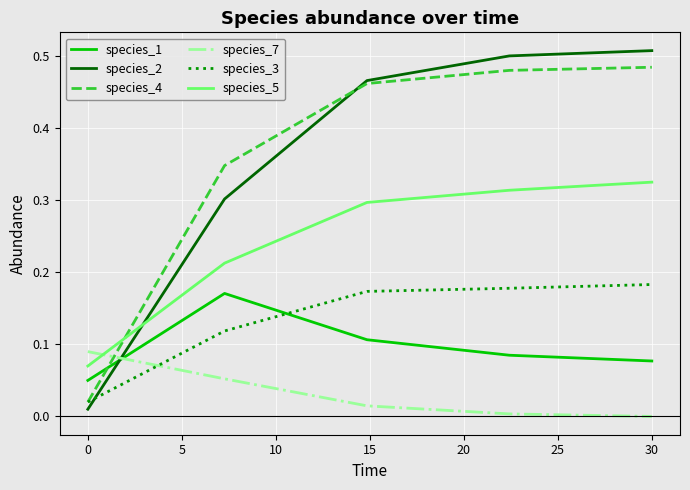

True or false: species_5 and species_3 intersect in this chart.

False